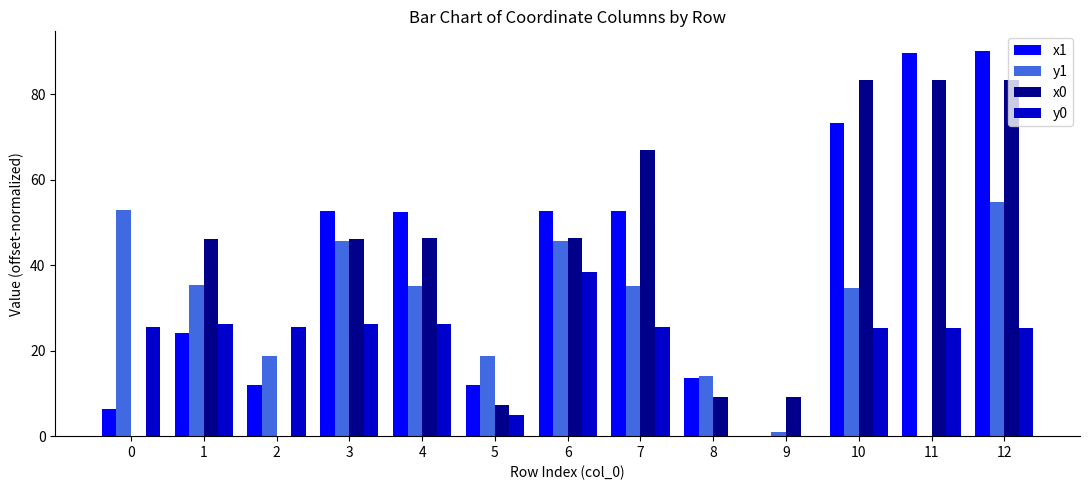

What is the highest value of the x1 series?

90.3